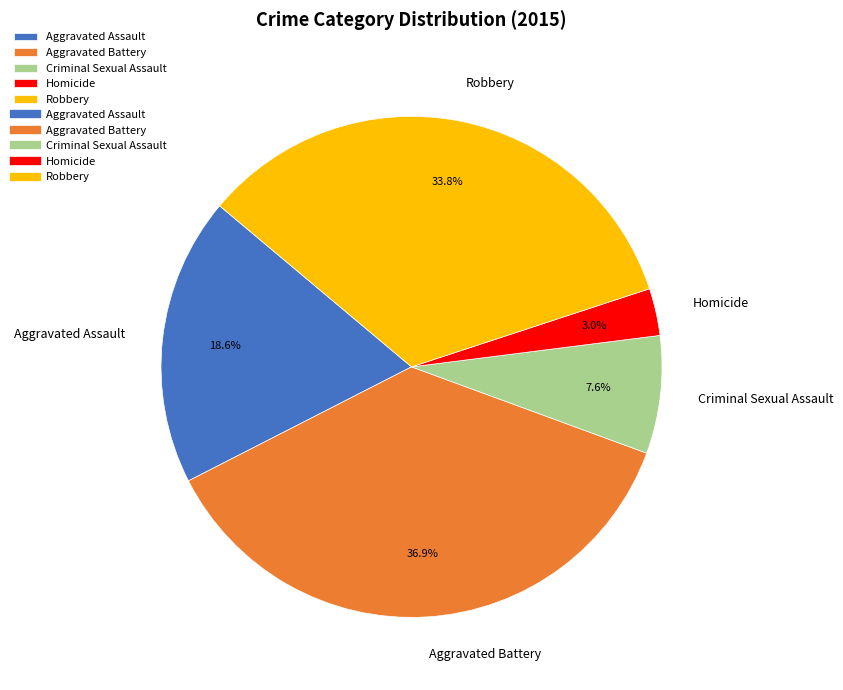

Which slice is the smallest?

Homicide